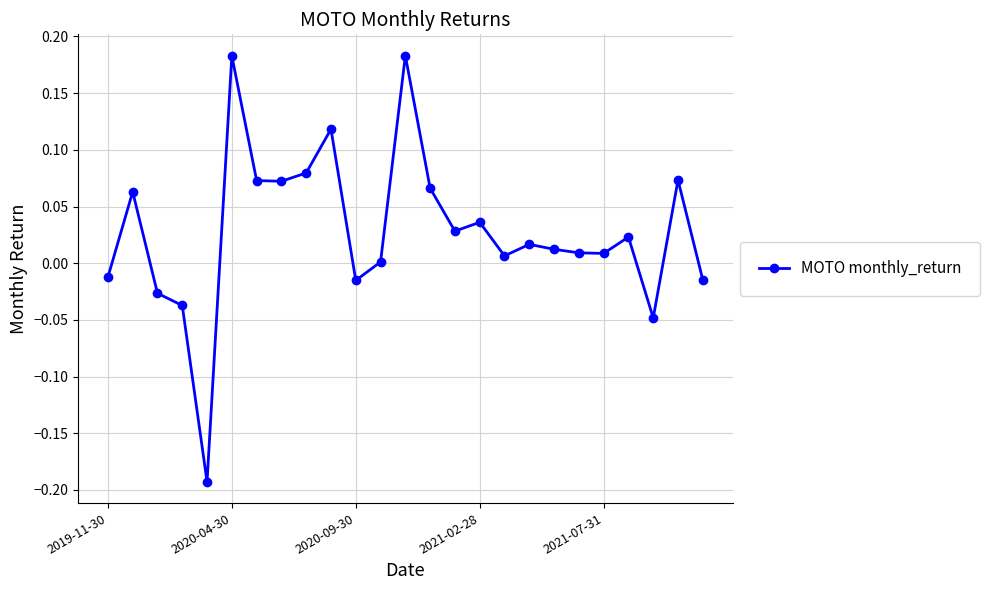

True or false: the data has more than 2 interior local peaks.

True